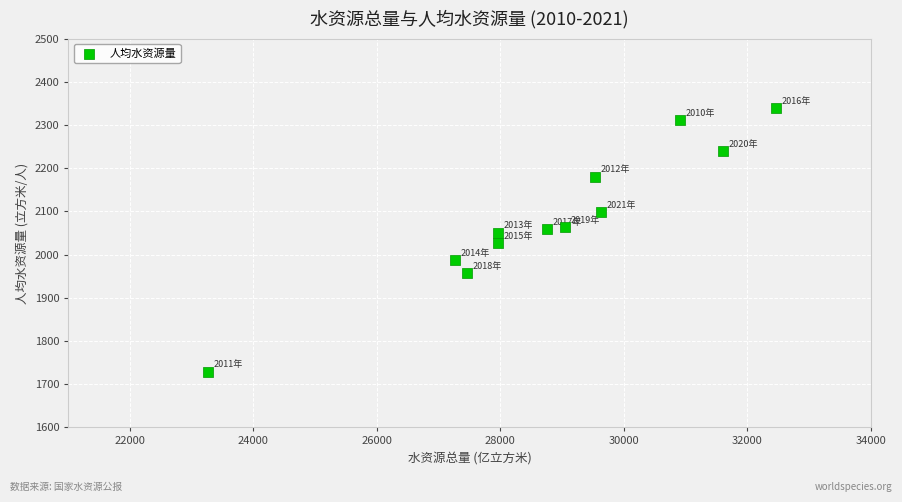

What is the range of Y values (max minus min)?

610.3